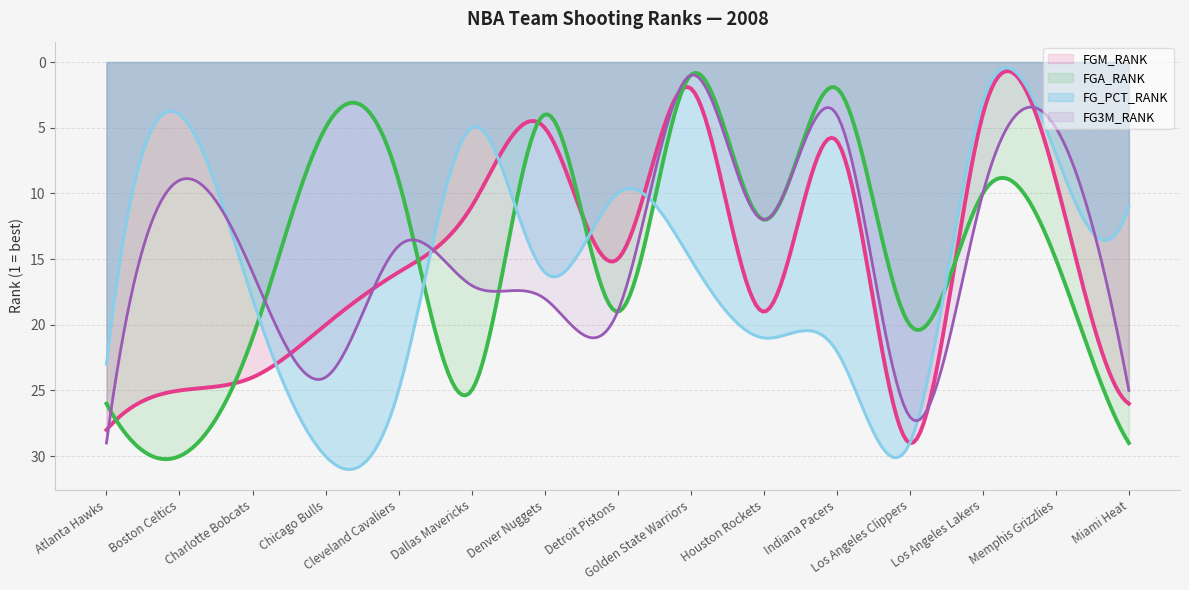

What are all the series names shown in the legend?

FGM_RANK, FGA_RANK, FG_PCT_RANK, FG3M_RANK